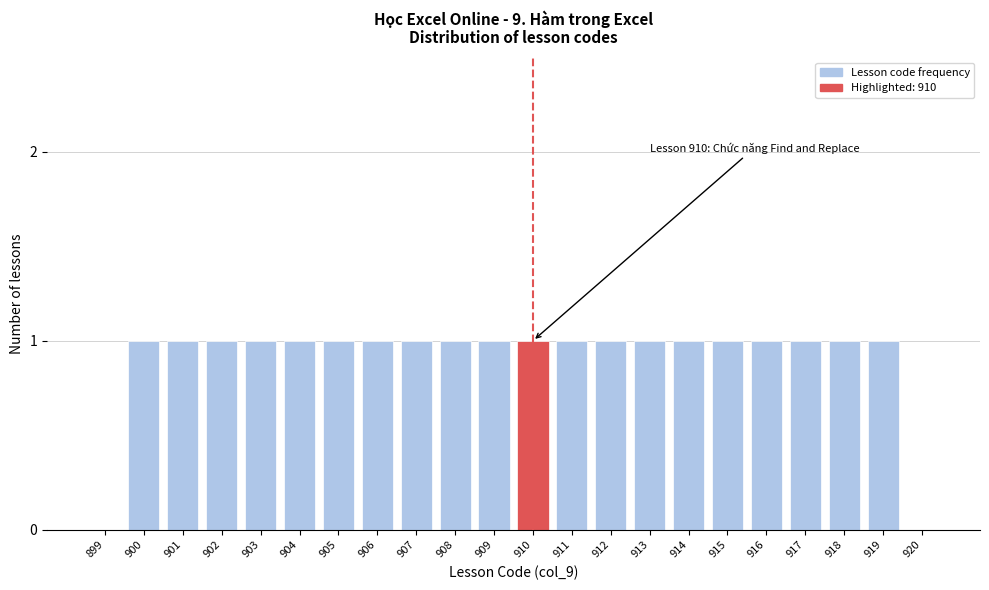

Reading left to right, extract all data points from this chart.

899=0	900=1	901=1	902=1	903=1	904=1	905=1	906=1	907=1	908=1	909=1	910=1	911=1	912=1	913=1	914=1	915=1	916=1	917=1	918=1	919=1	920=0